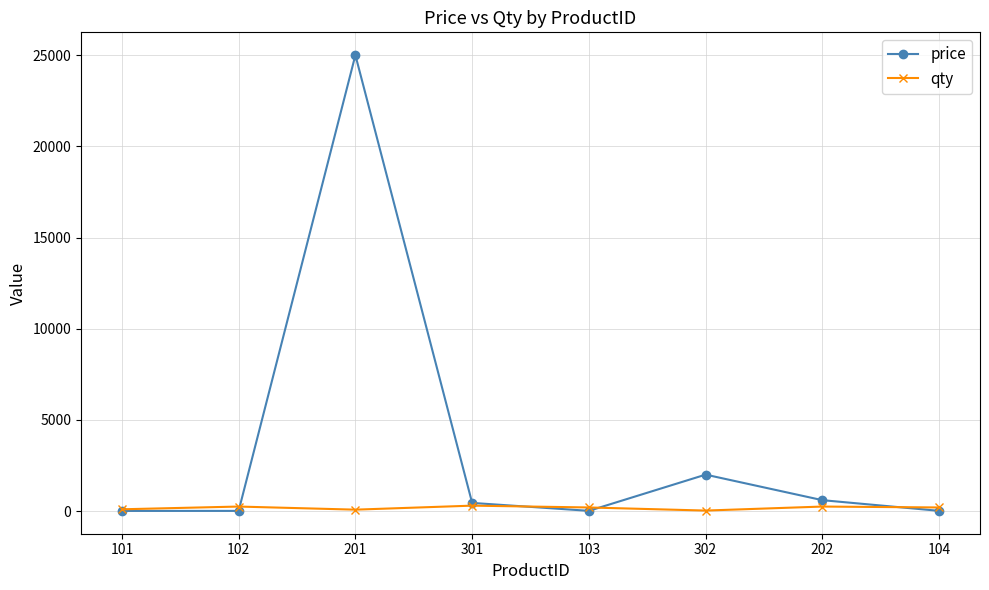

Where does the price series first go above 450?

201